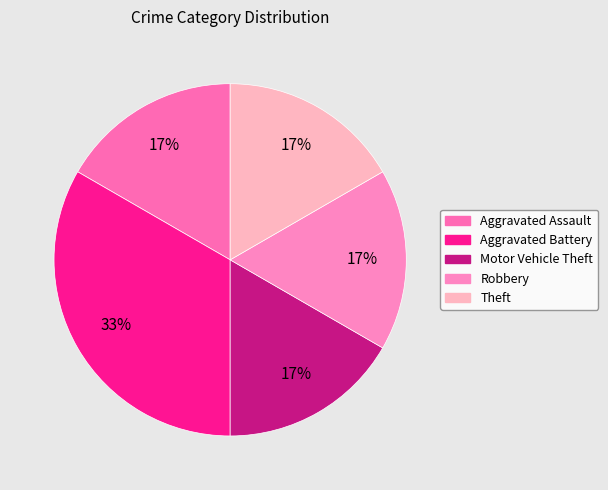

The Aggravated Battery slice represents 33% of the pie. True or false?

True